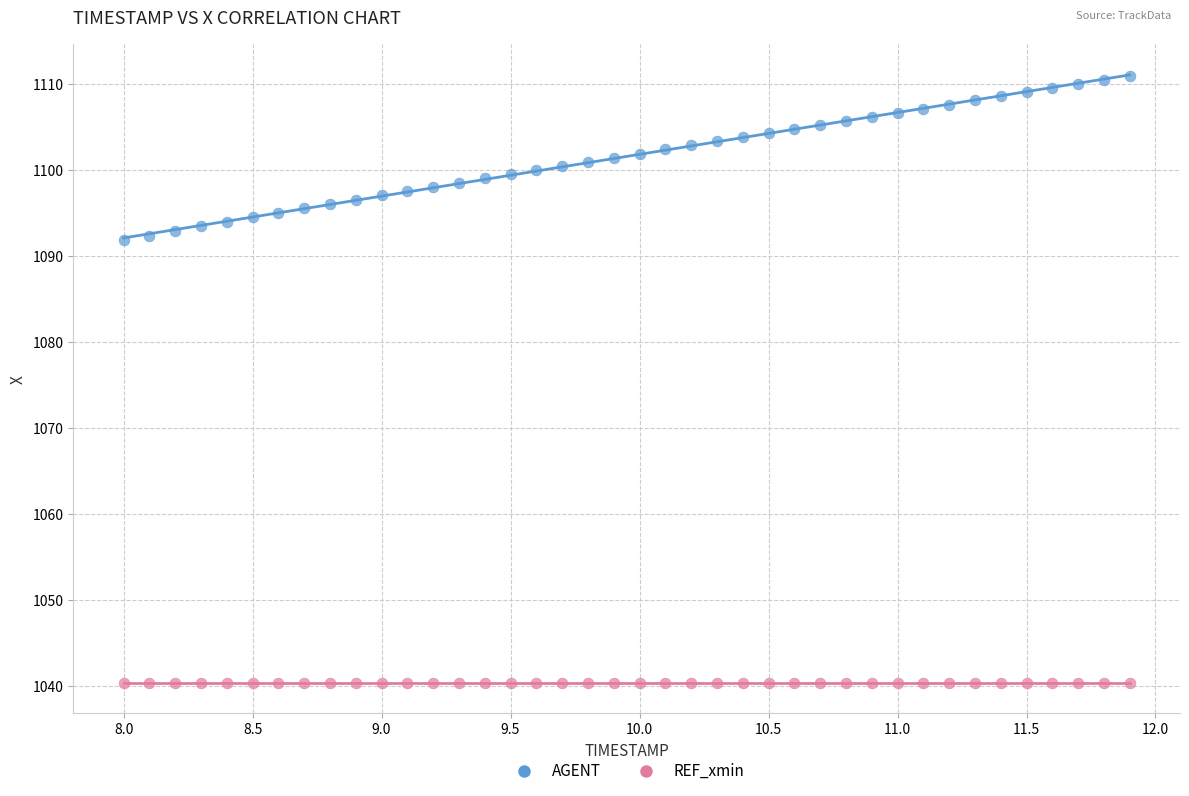

Which series reaches the minimum Y coordinate?

REF_xmin